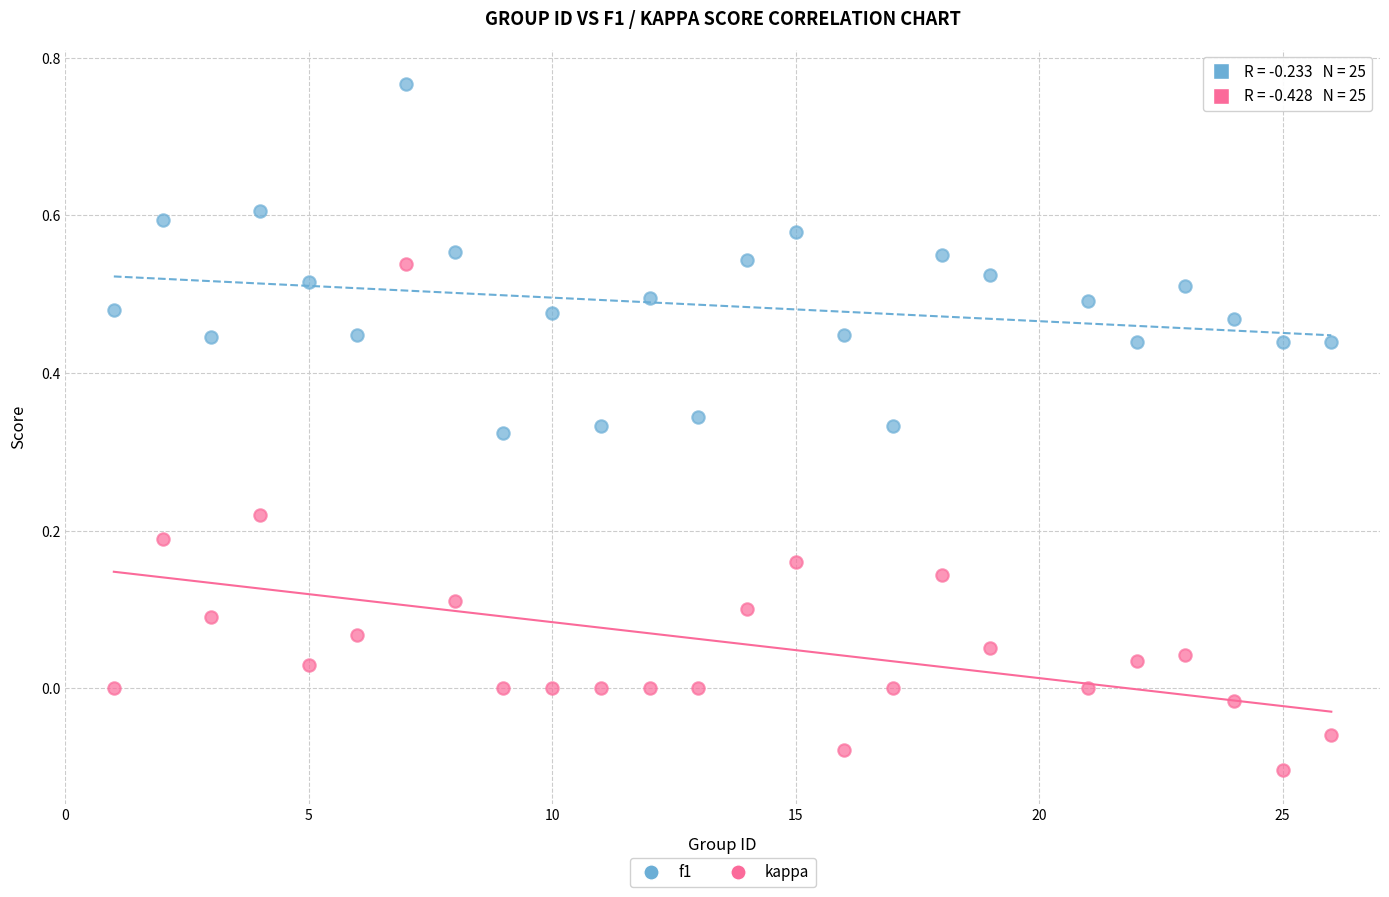

Which series reaches the minimum Y coordinate?

kappa